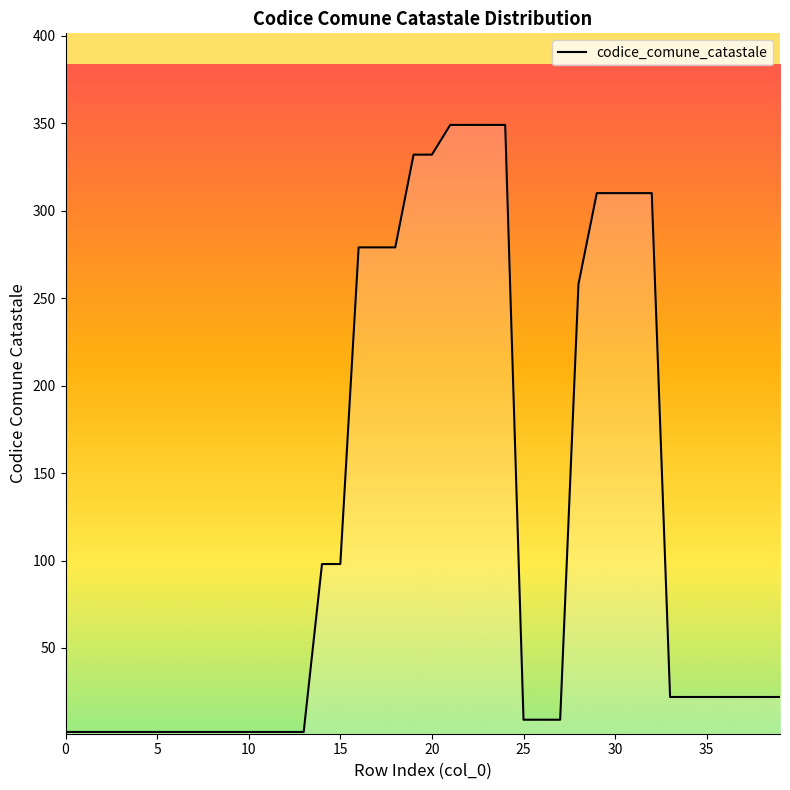

What is the difference between the maximum and minimum values?

347